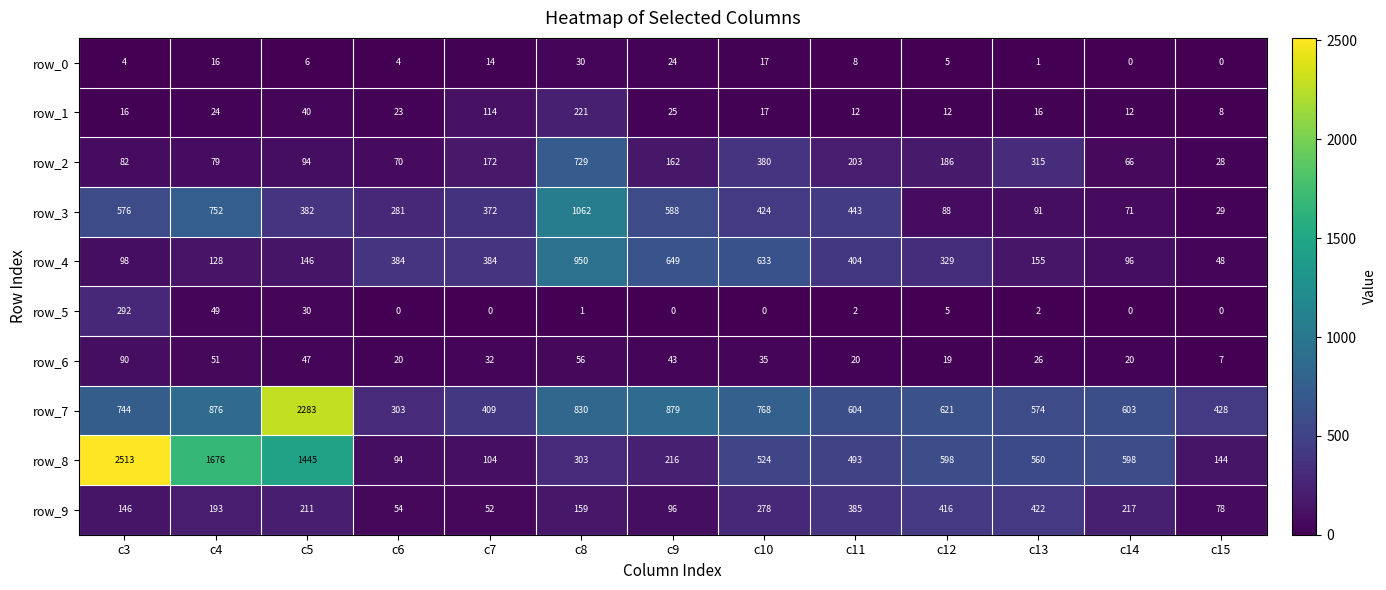

What is the difference between the highest and lowest values at c5?

2277